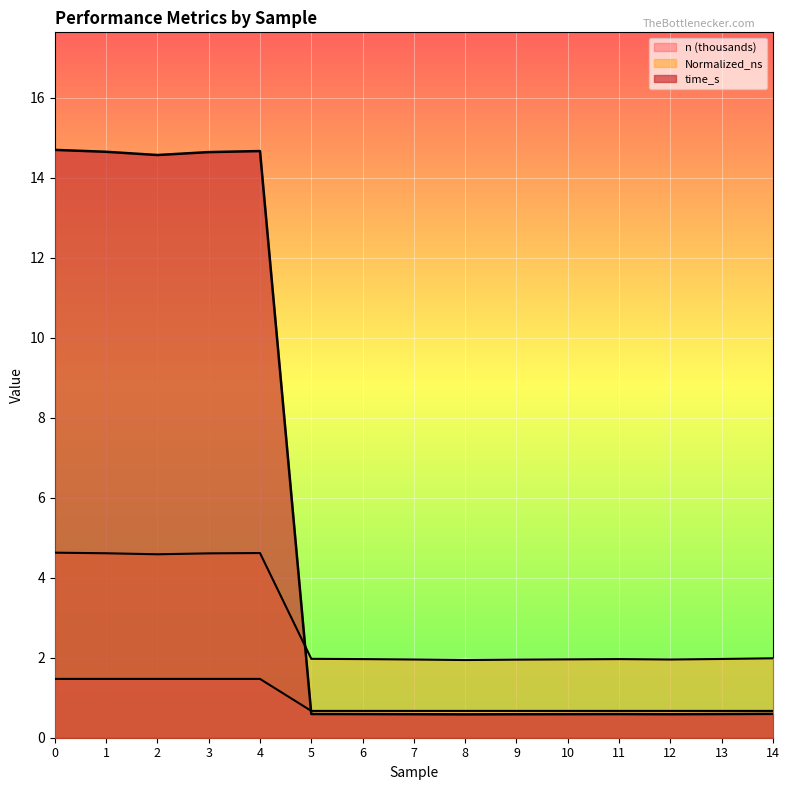

Which series has the largest range (max minus min)?

time_s